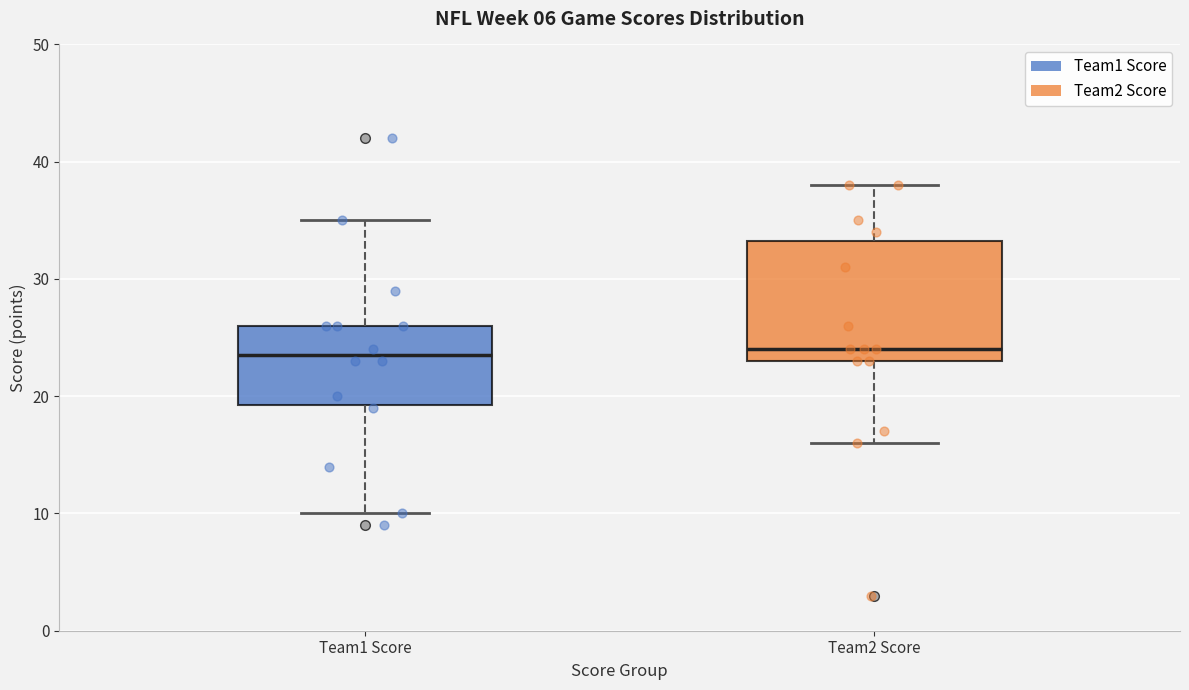

Reading left to right, read every box against the y-axis: the position of its median line, the range the box covers, and the ends of its whiskers. The values are not printed on the chart, so give them approximately, as read against the axis.

Team1 Score: median 24, box 19 to 26, whiskers 10 to 35
Team2 Score: median 24, box 23 to 33, whiskers 16 to 38